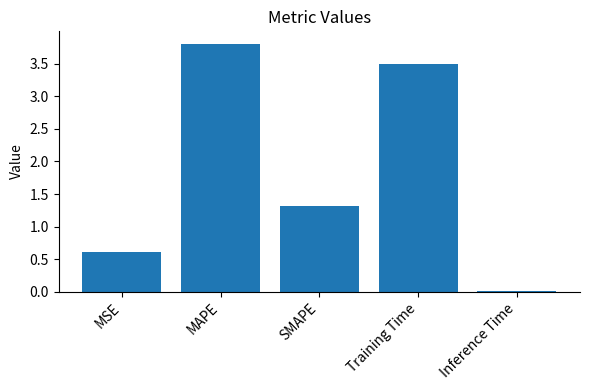

What is the difference between the second highest and minimum values?

3.5